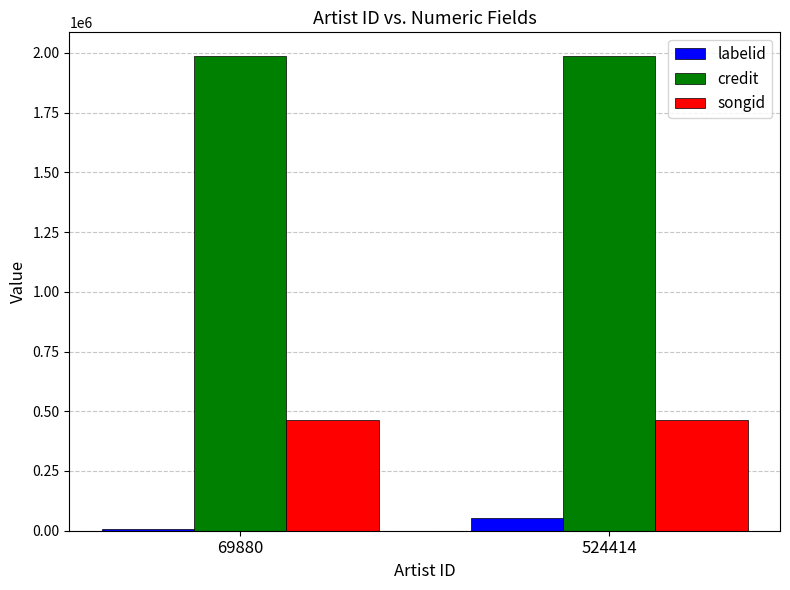

List the labels in order of labelid value, largest first.

524414, 69880